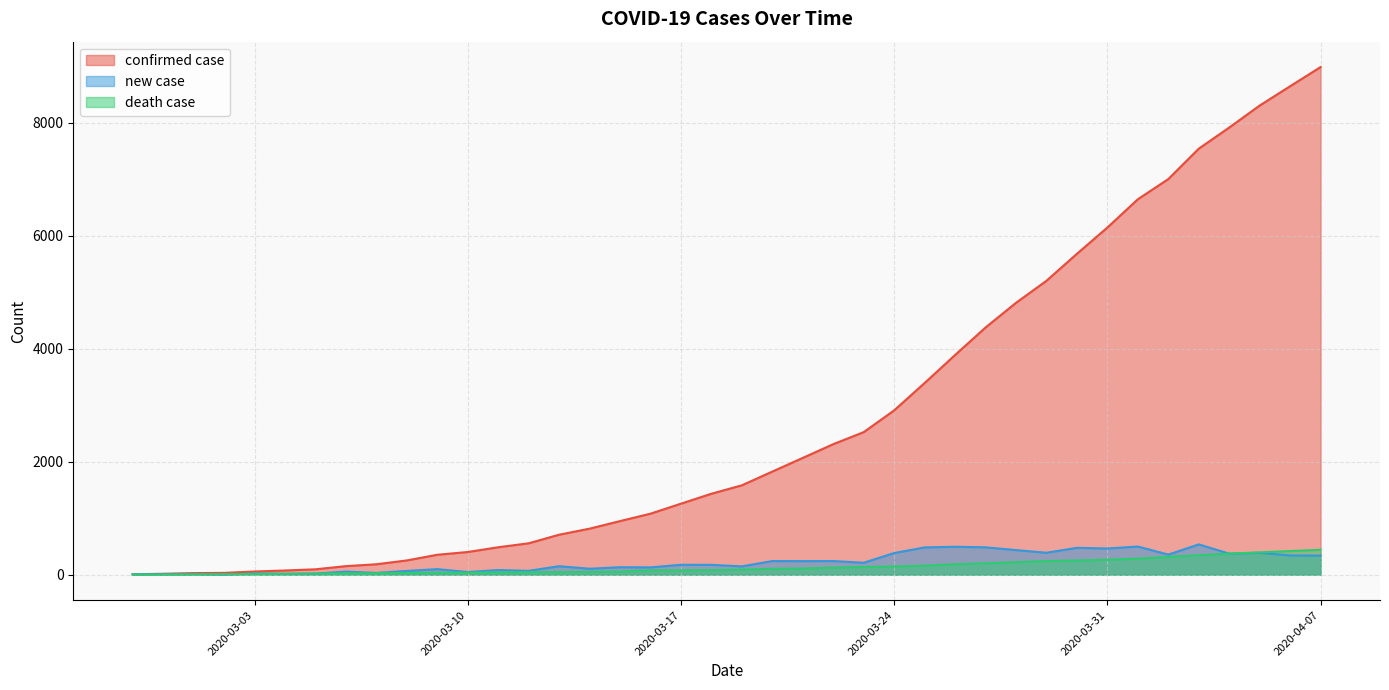

What is the spread (max minus min) of values at 2020-03-05?

77